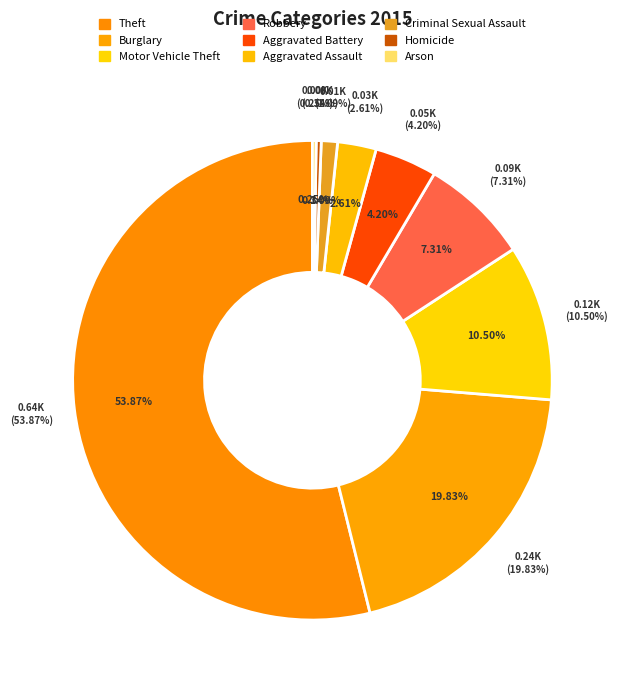

What portion of the pie excludes Motor Vehicle Theft?

89.5%